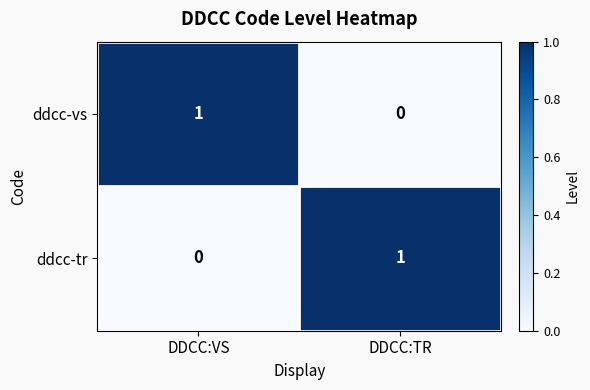

At DDCC:TR, list the series in order from largest to smallest.

ddcc-tr, ddcc-vs